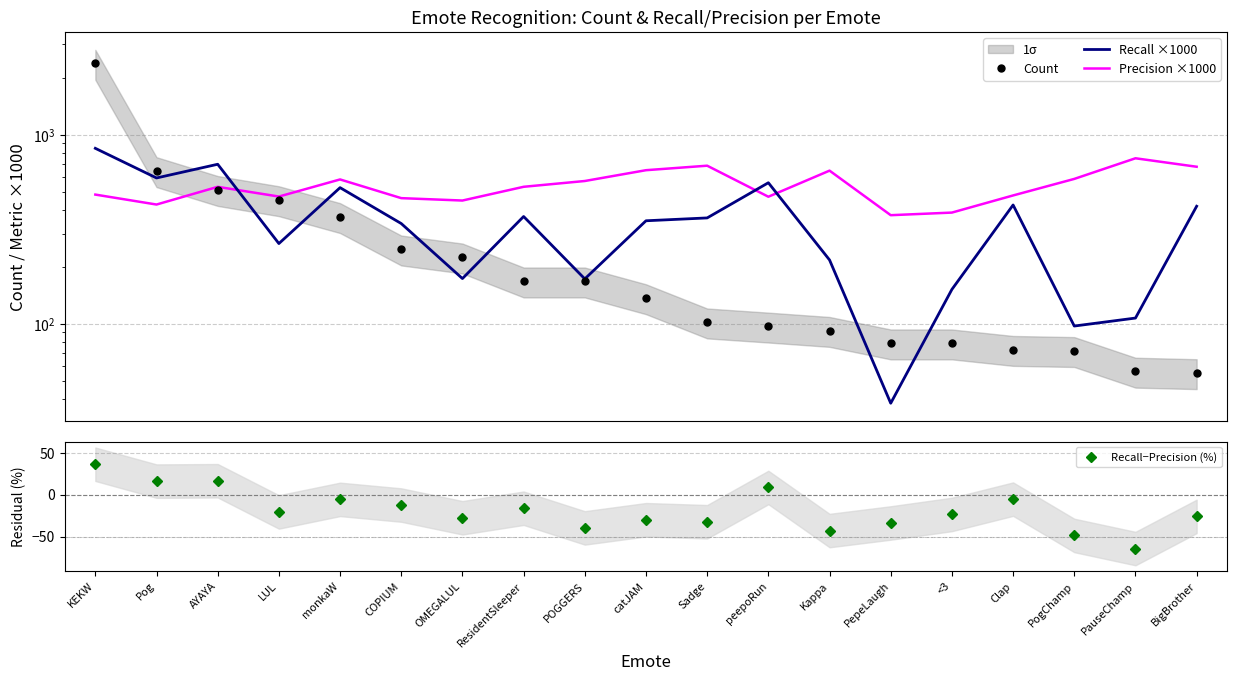

The Precision ×1000 series shows 427.0 at Pog. True or false?

True